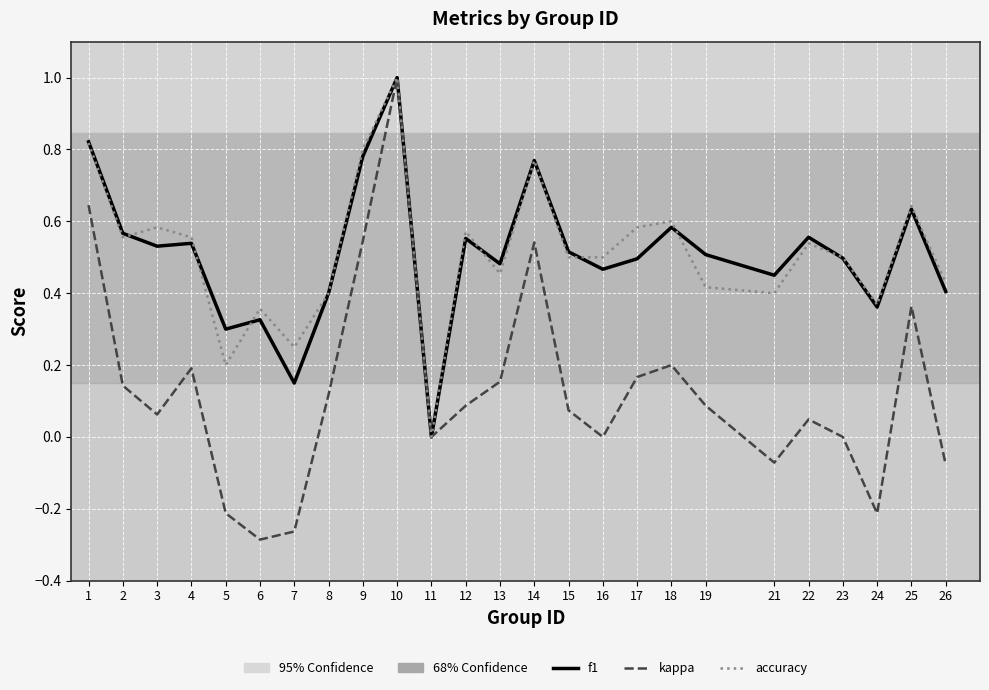

In kappa, how many points are higher than both neighbors (excluding endpoints)?

6